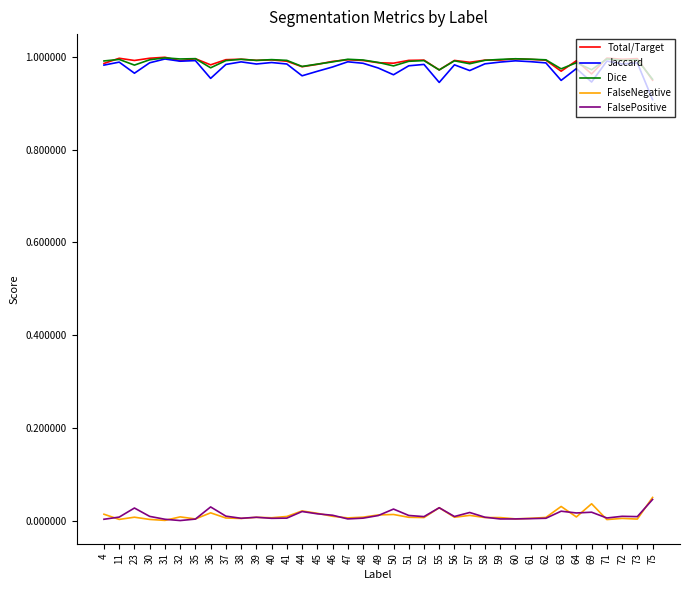

True or false: Jaccard has a value of 0.9 at 75.

True